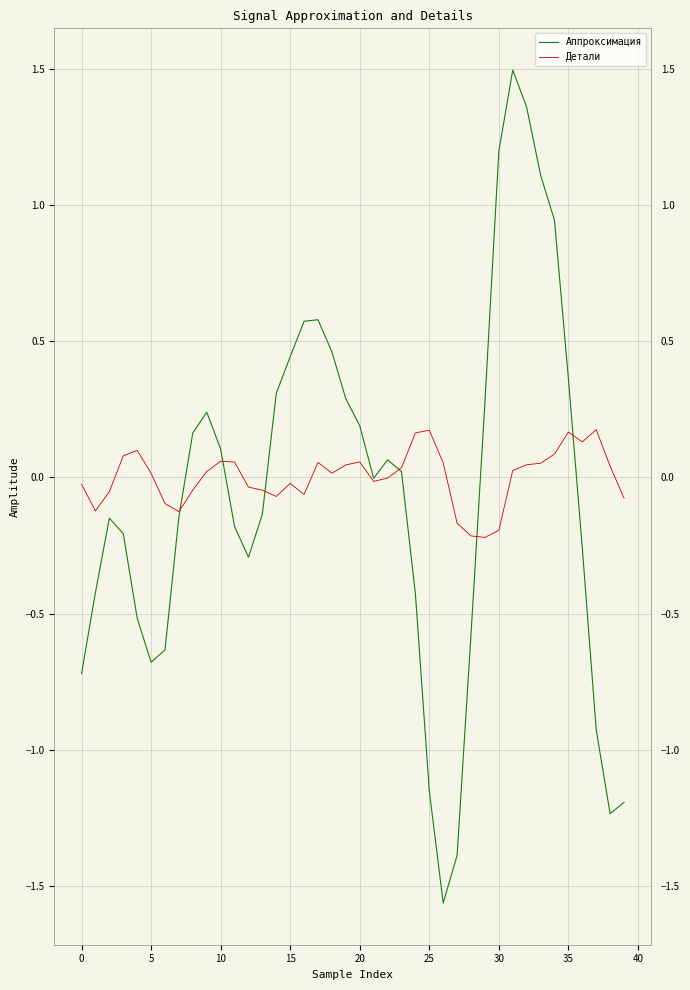

What is the highest value of the Аппроксимация series?

1.5